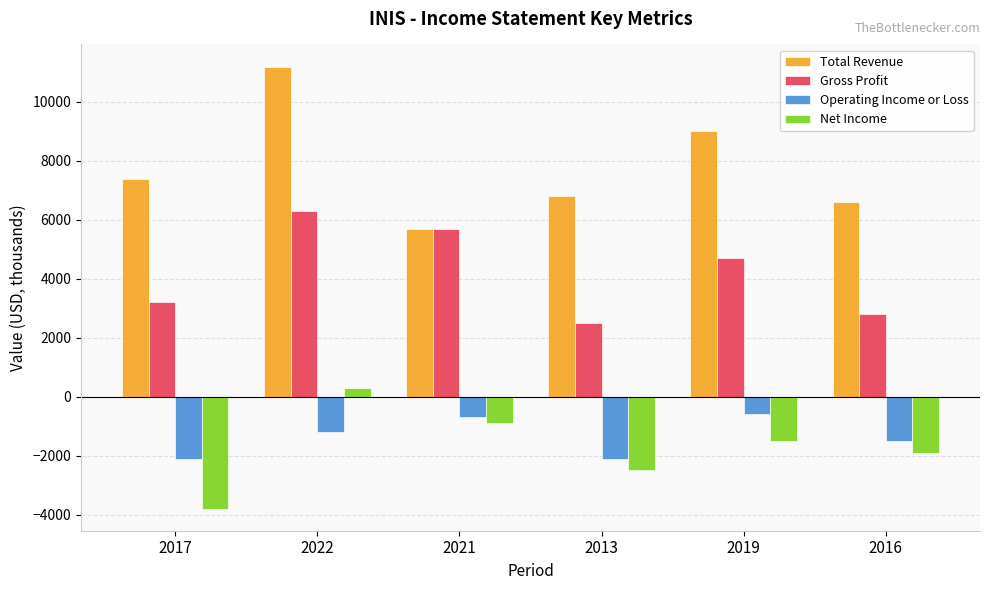

How many values in the Total Revenue series are below 7400?

3